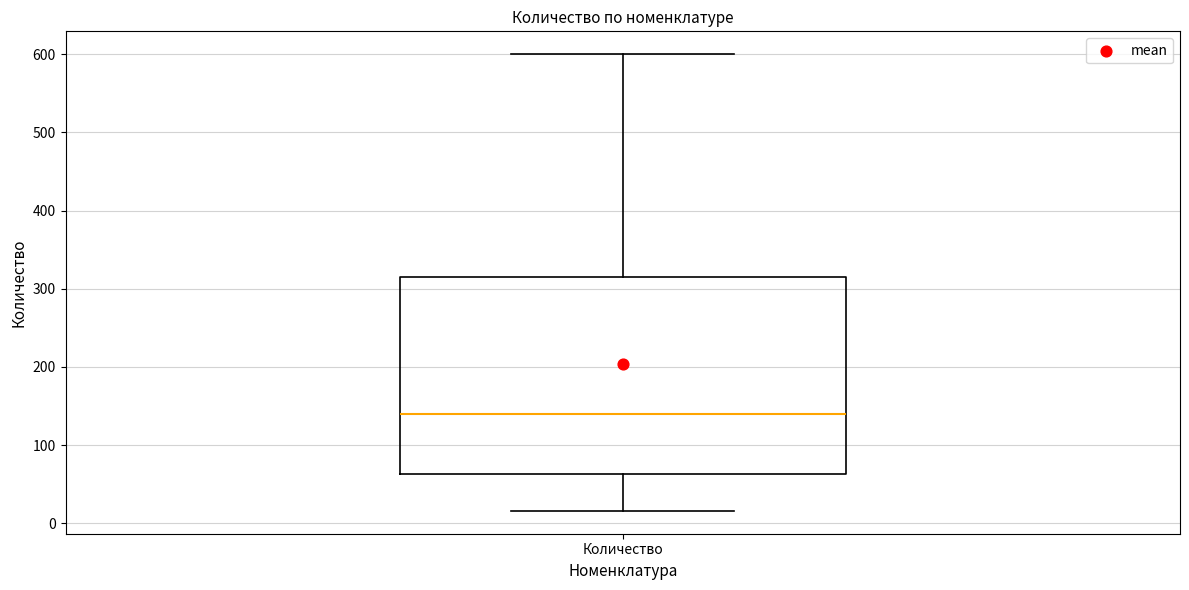

Transcribe this box plot: give where the median line is, the range the box spans, and where the two whiskers end, as read against the y-axis. The values are not printed on the chart, so give them approximately, as read against the axis.

median 140, box 60 to 310, whiskers 20 to 600